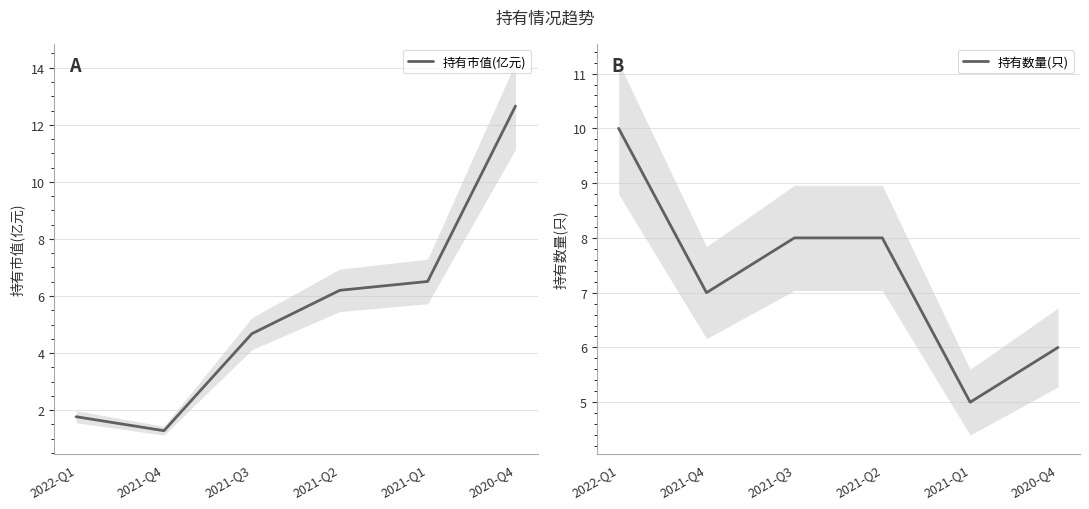

Reading left to right, what are all the values shown in this chart?

持有市值(亿元): 1.8	1.3	4.7	6.2	6.5	12.7
持有数量(只): 10.0	7.0	8.0	8.0	5.0	6.0